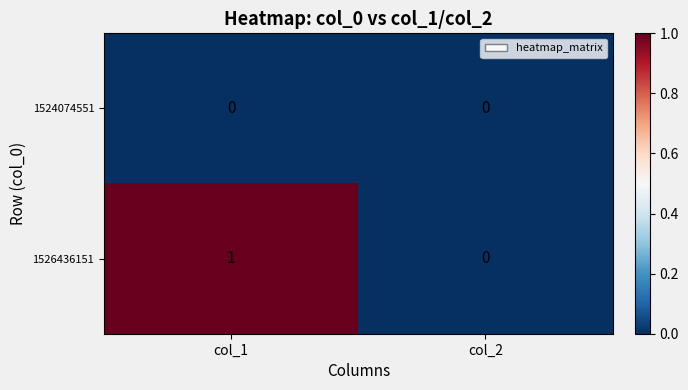

The 1526436151 series shows 1 at col_1. True or false?

True